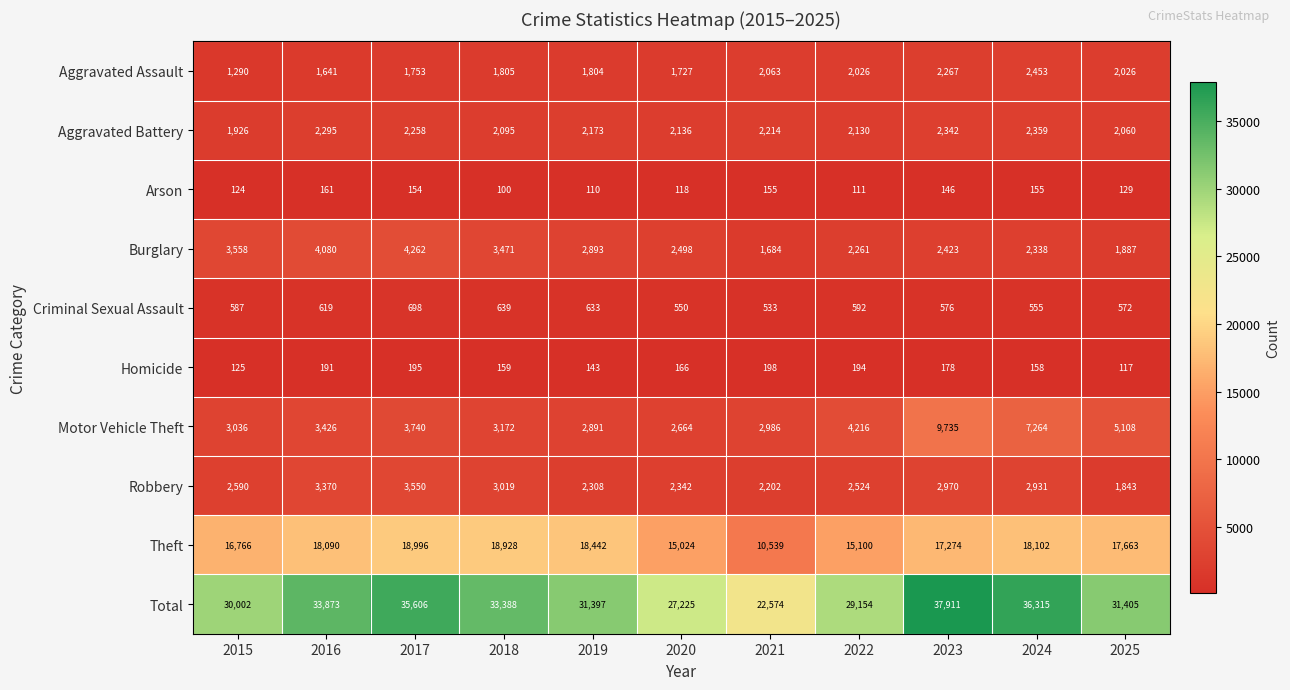

The Motor Vehicle Theft series shows 9735 at 2023. True or false?

True